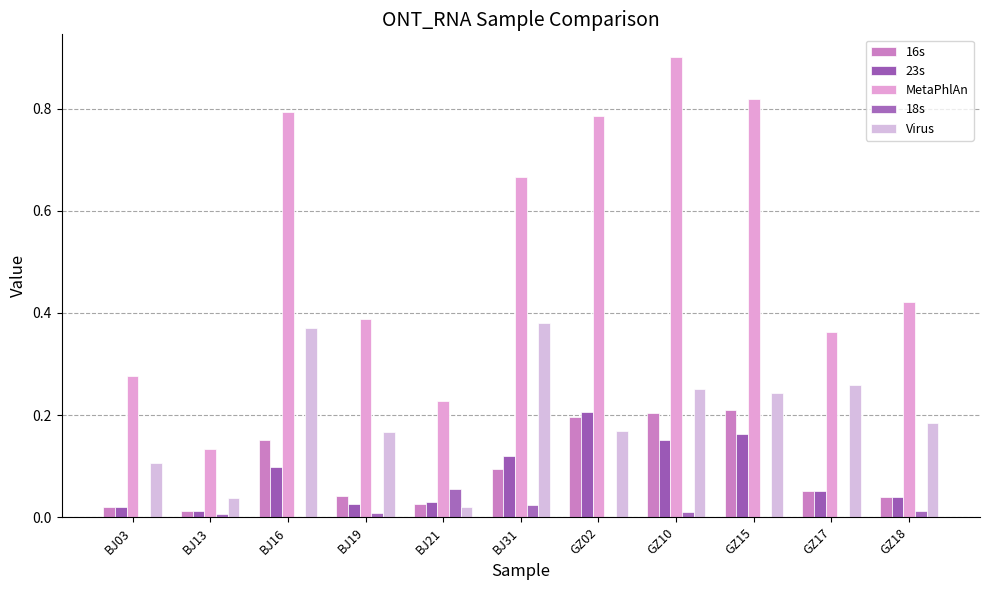

What is the greatest value displayed?

0.9